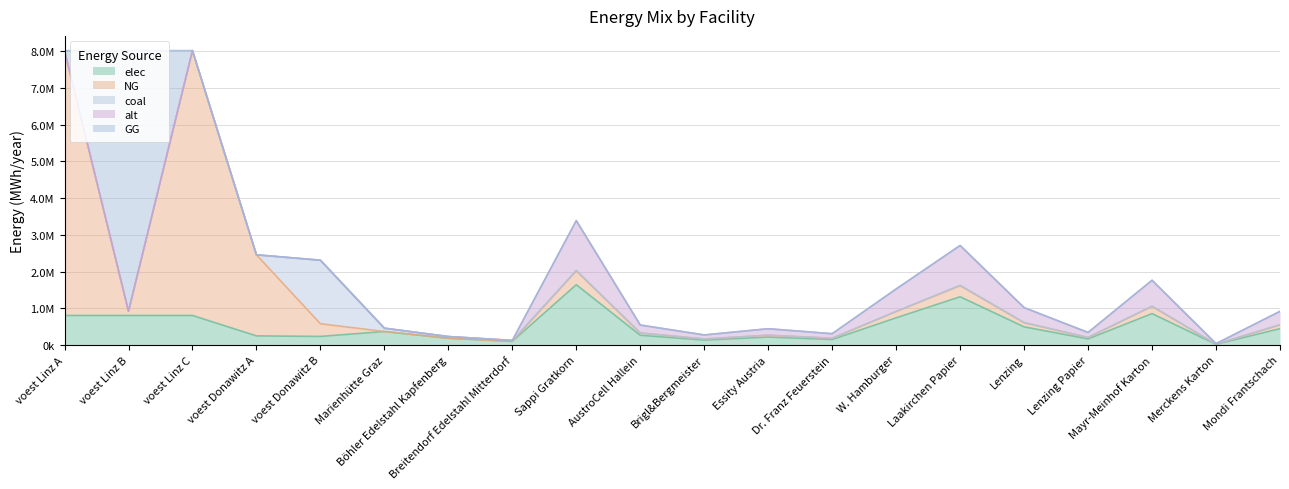

At Breitendorf Edelstahl Mitterdorf, list the series in order from smallest to largest.

NG, alt, GG, coal, elec